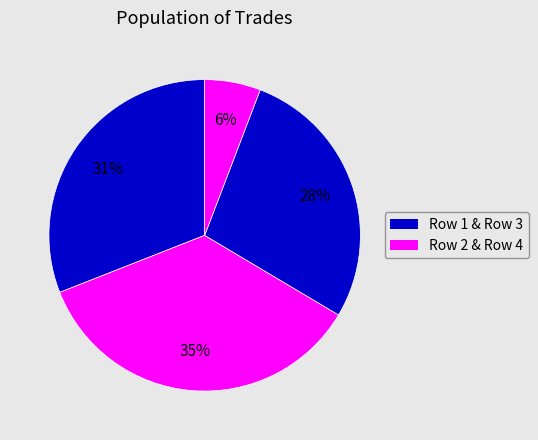

How many slices are in this pie chart?

4